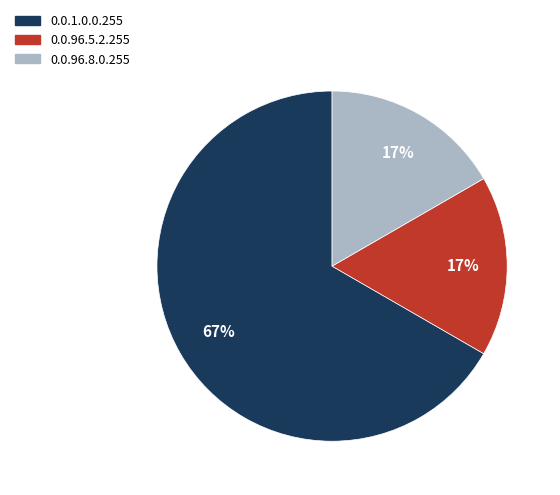

Does any single category account for the majority?

Yes